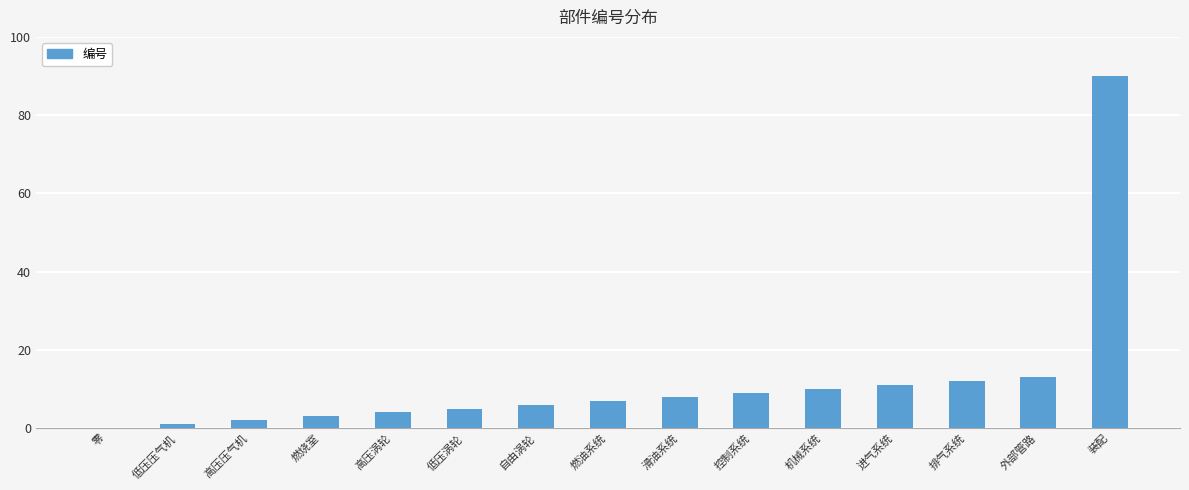

Reading left to right, list all the values displayed in this chart.

零=0	低压压气机=1	高压压气机=2	燃烧室=3	高压涡轮=4	低压涡轮=5	自由涡轮=6	燃油系统=7	滑油系统=8	控制系统=9	机械系统=10	进气系统=11	排气系统=12	外部管路=13	装配=90